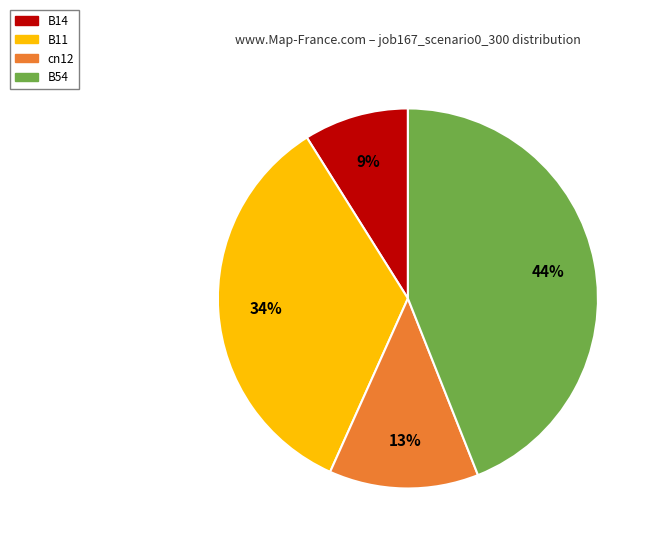

Is there a majority slice in this chart?

No